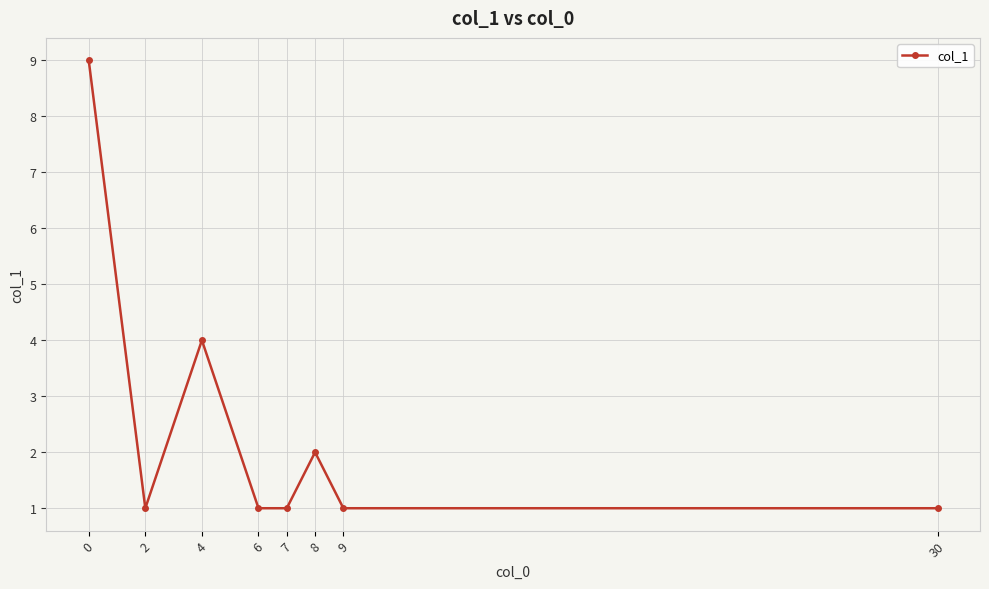

Reading left to right, what are all the values shown in this chart?

0=9	2=1	4=4	6=1	7=1	8=2	9=1	30=1